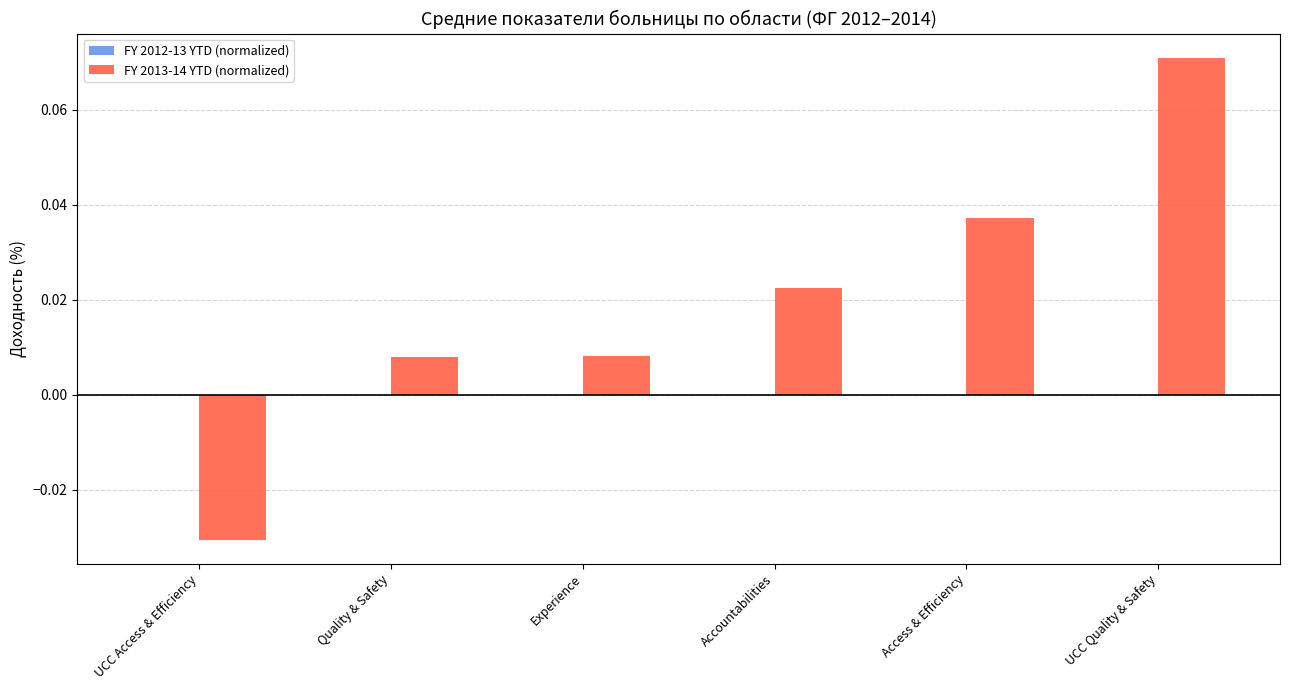

What is the label of the 4th bar from the left?

Accountabilities